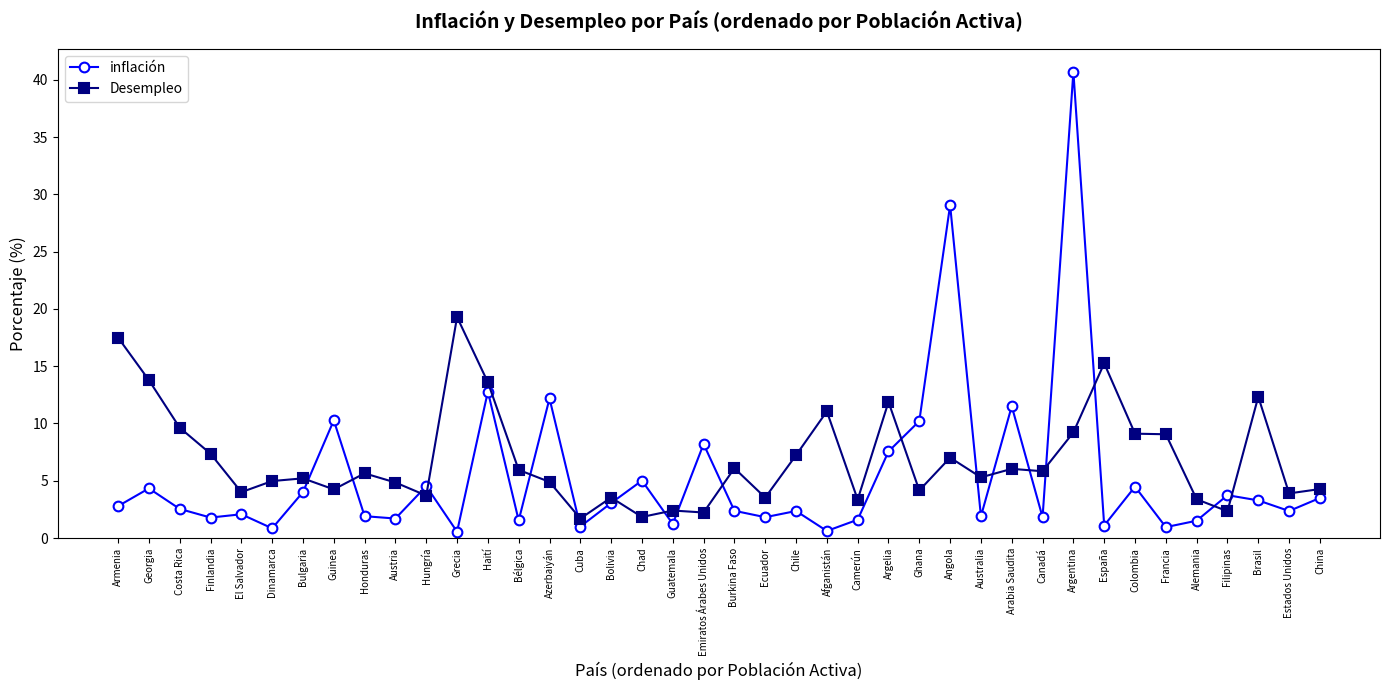

What are all the series names shown in the legend?

inflación, Desempleo